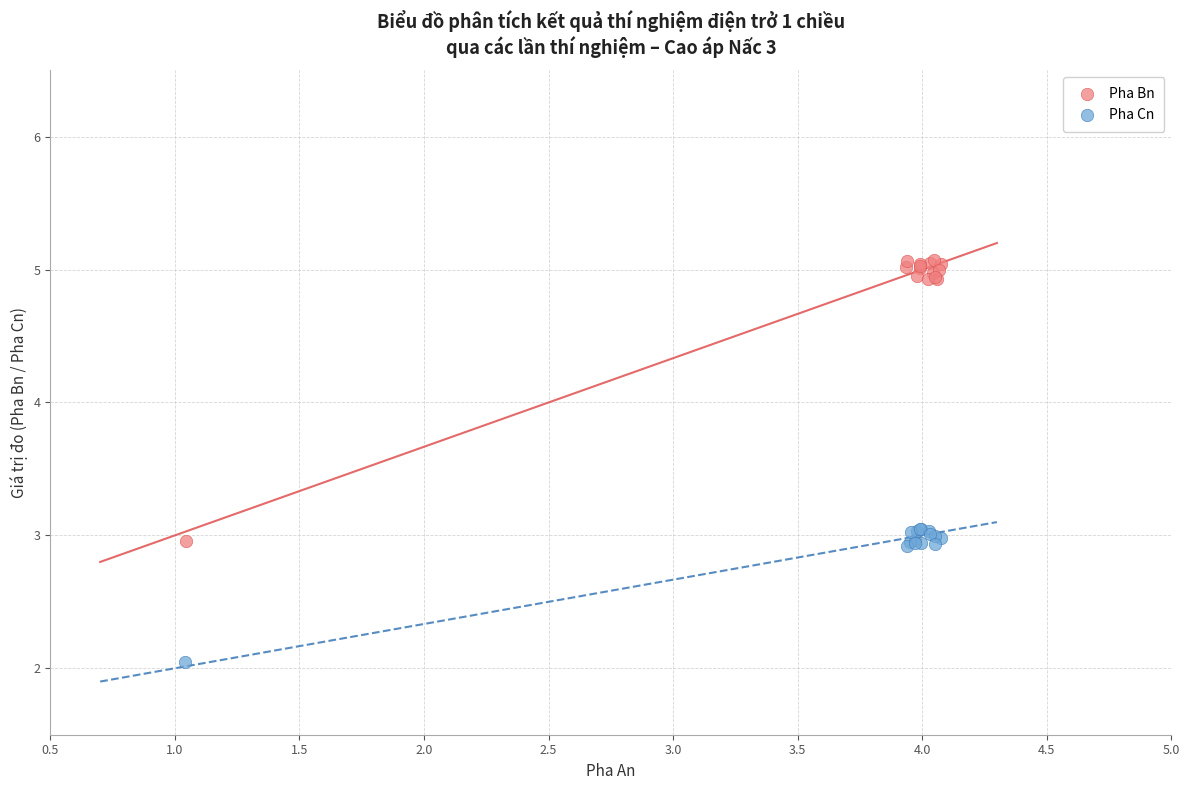

Which series has the largest Y range (max minus min)?

Pha Bn